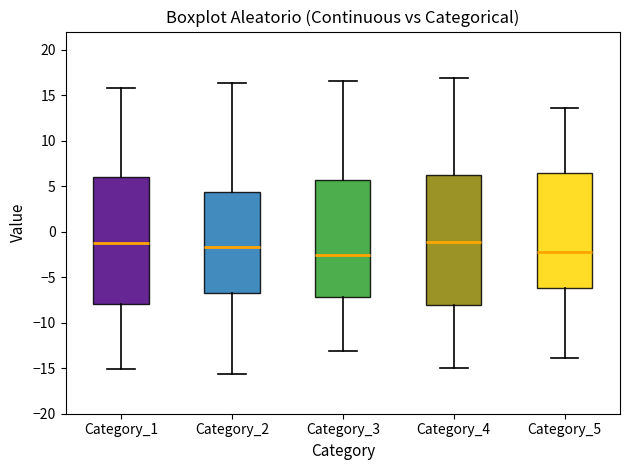

Where is the lower edge of the box for Category_2 on the y-axis? The values are not printed on the chart, so give them approximately, as read against the axis.

-6.5